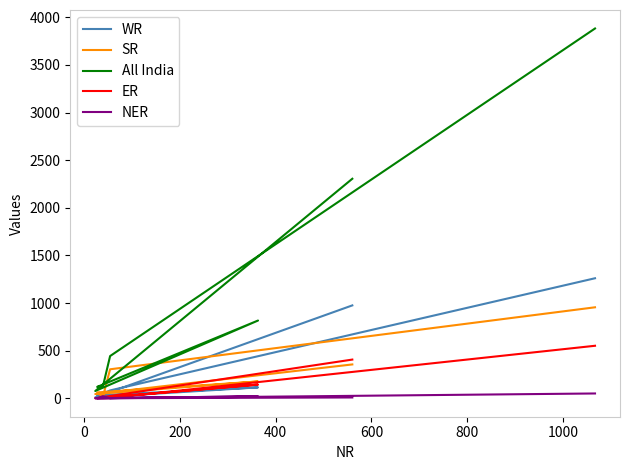

Which series changed the most between 0 and 1000?

All India